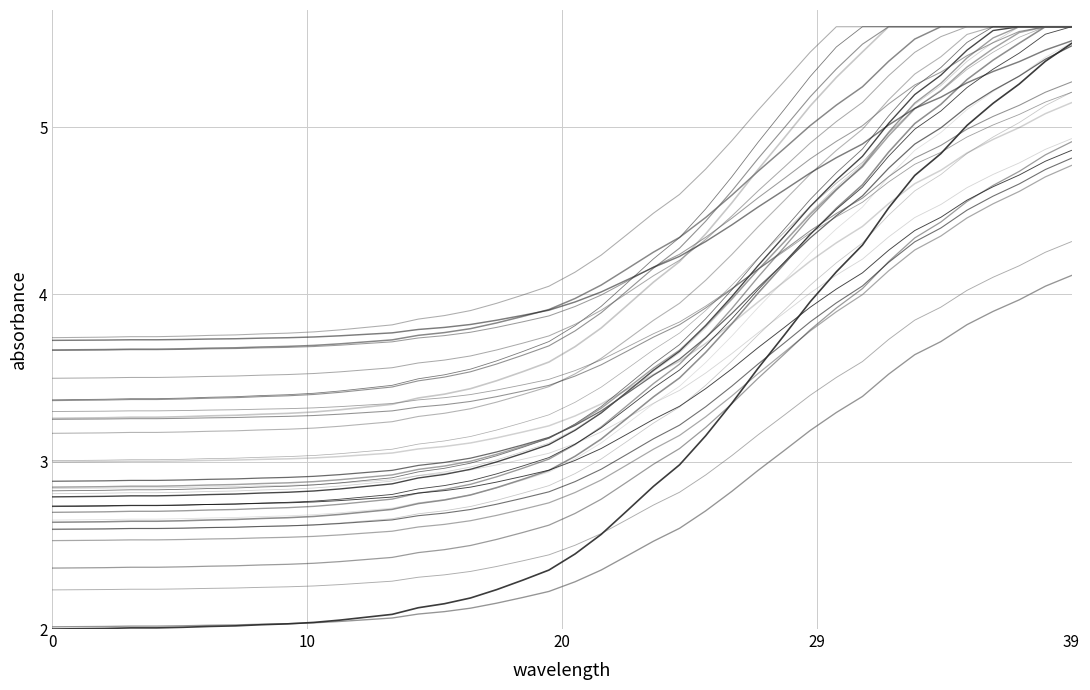

Is this an area chart (filled region under the line)?

No